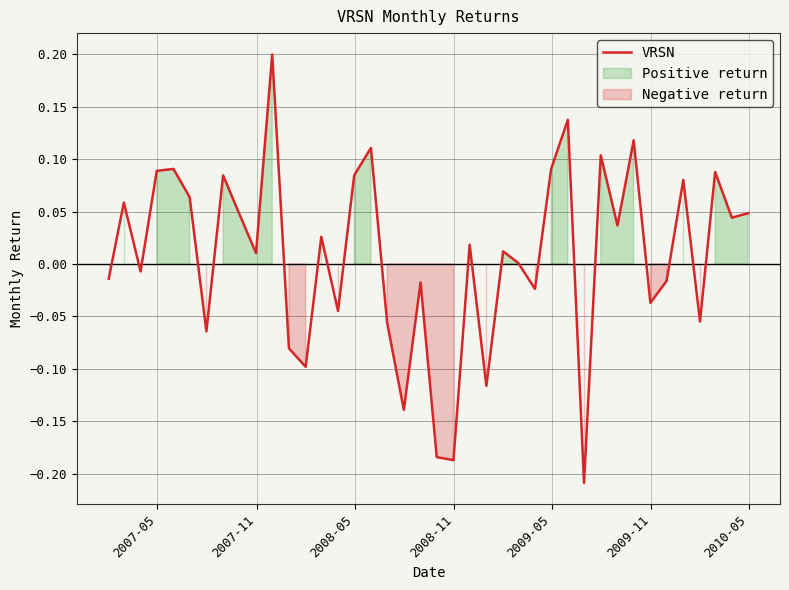

How many series are shown in this chart?

1